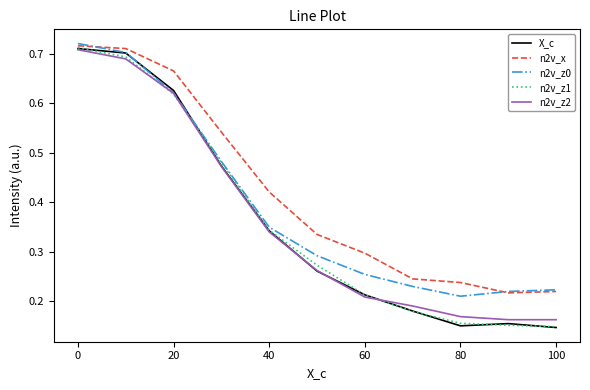

How many lines are shown in the chart?

5